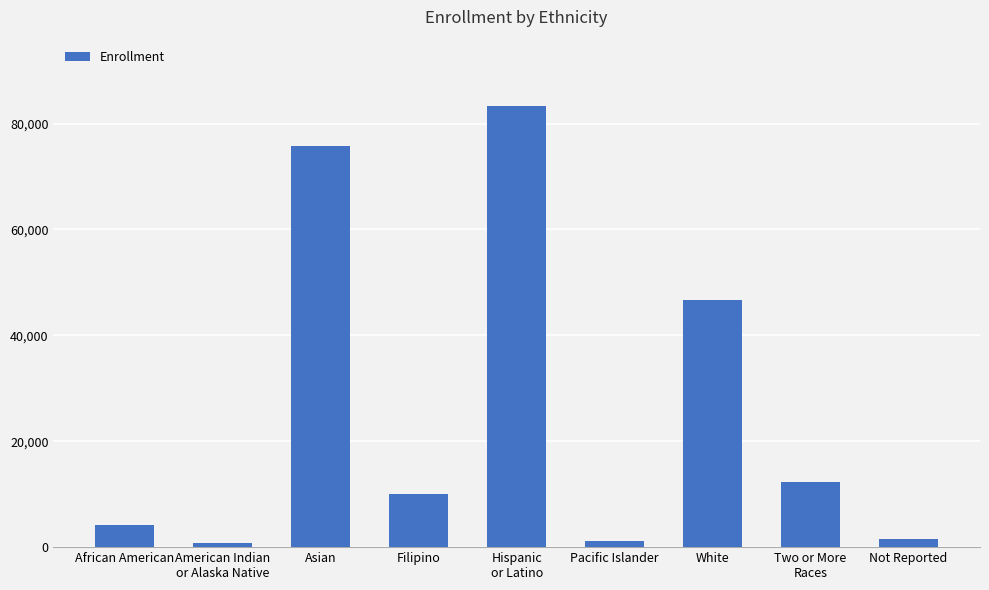

How many values are below 10044?

4